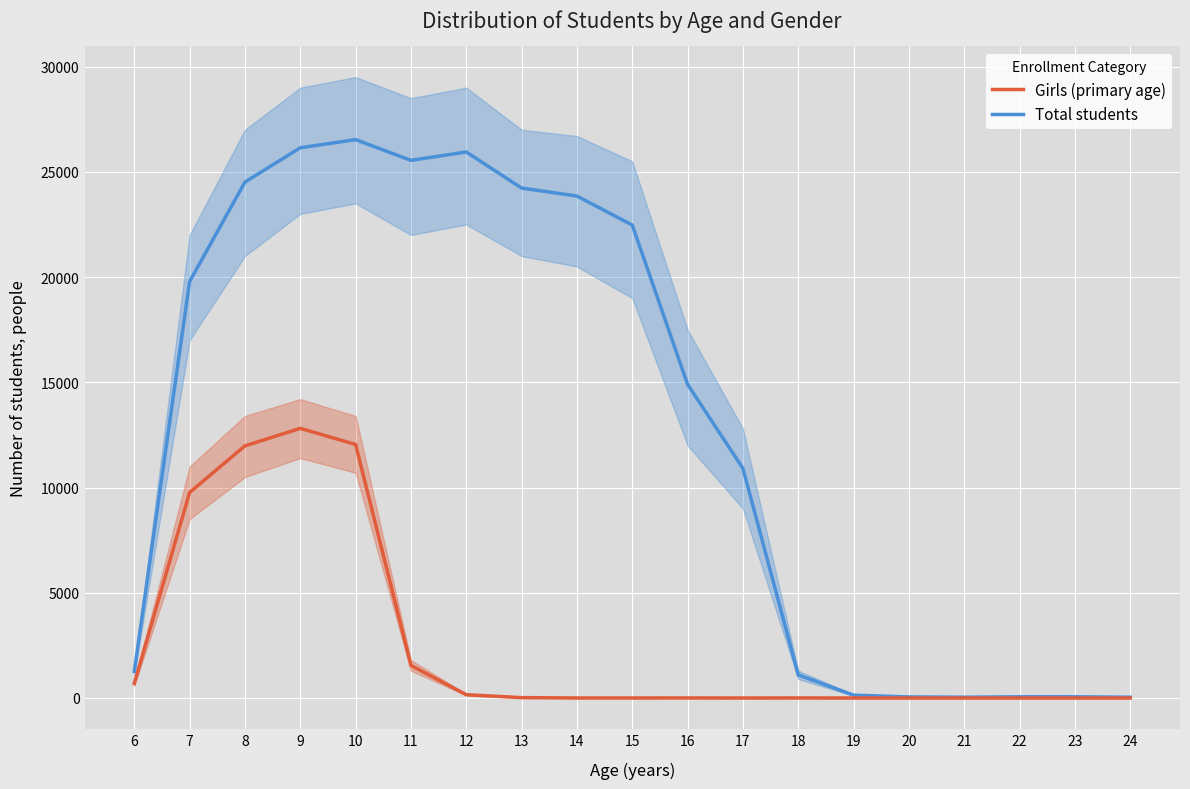

Which category has the lowest value across all series?

17